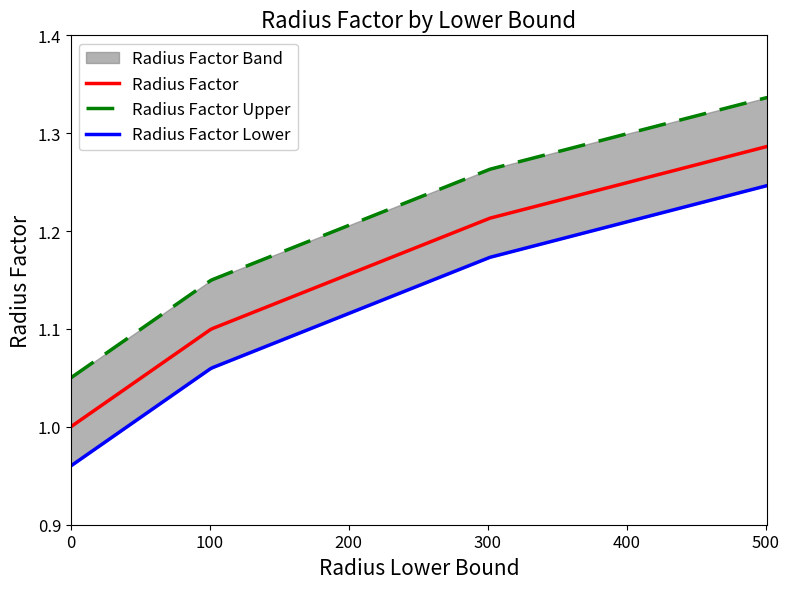

Which has a higher value, 0 or 301?

301